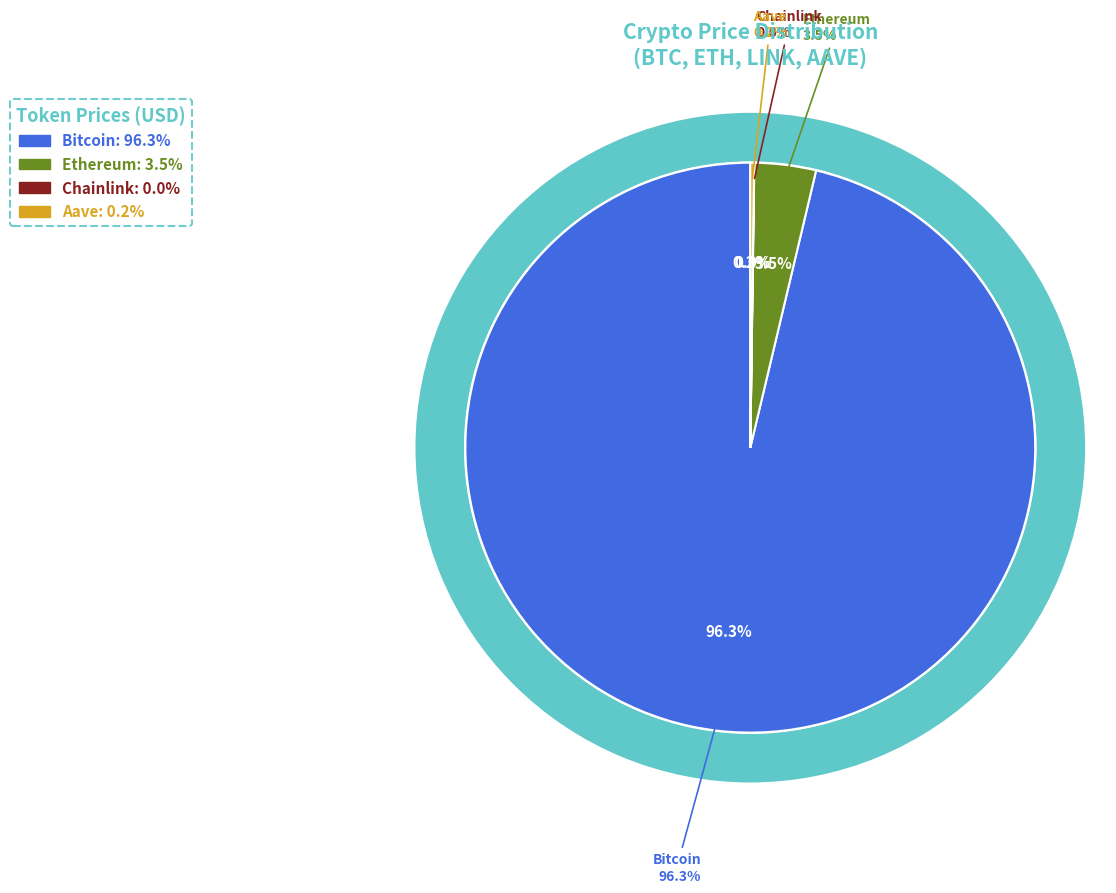

What is the change in value from Bitcoin to Aave?

-110087.3